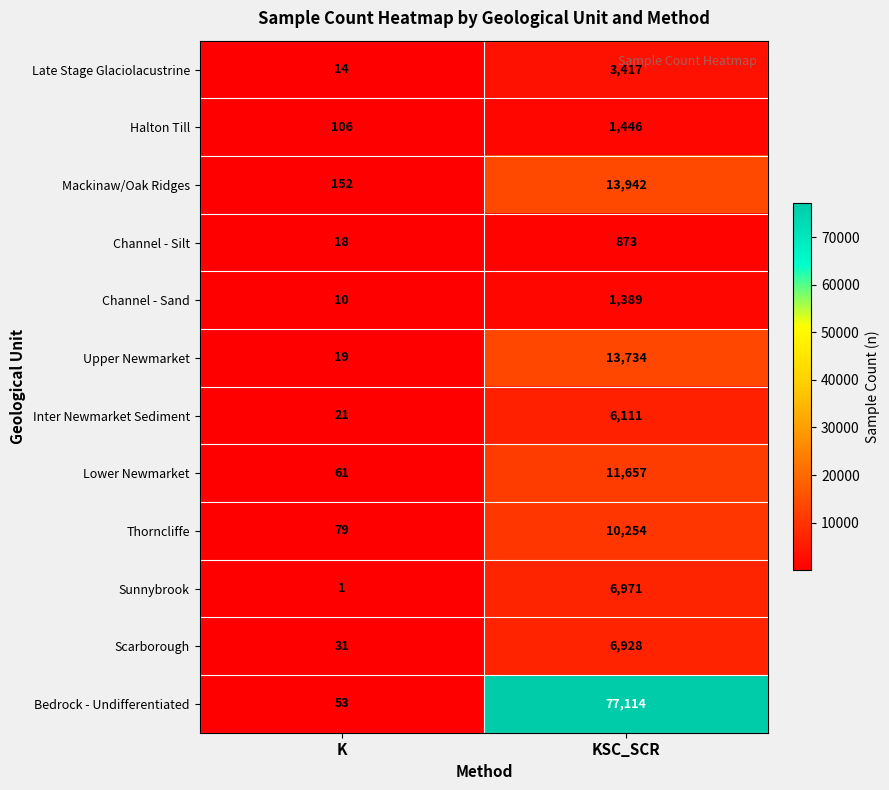

The Halton Till series shows 2347 at KSC_SCR. True or false?

False